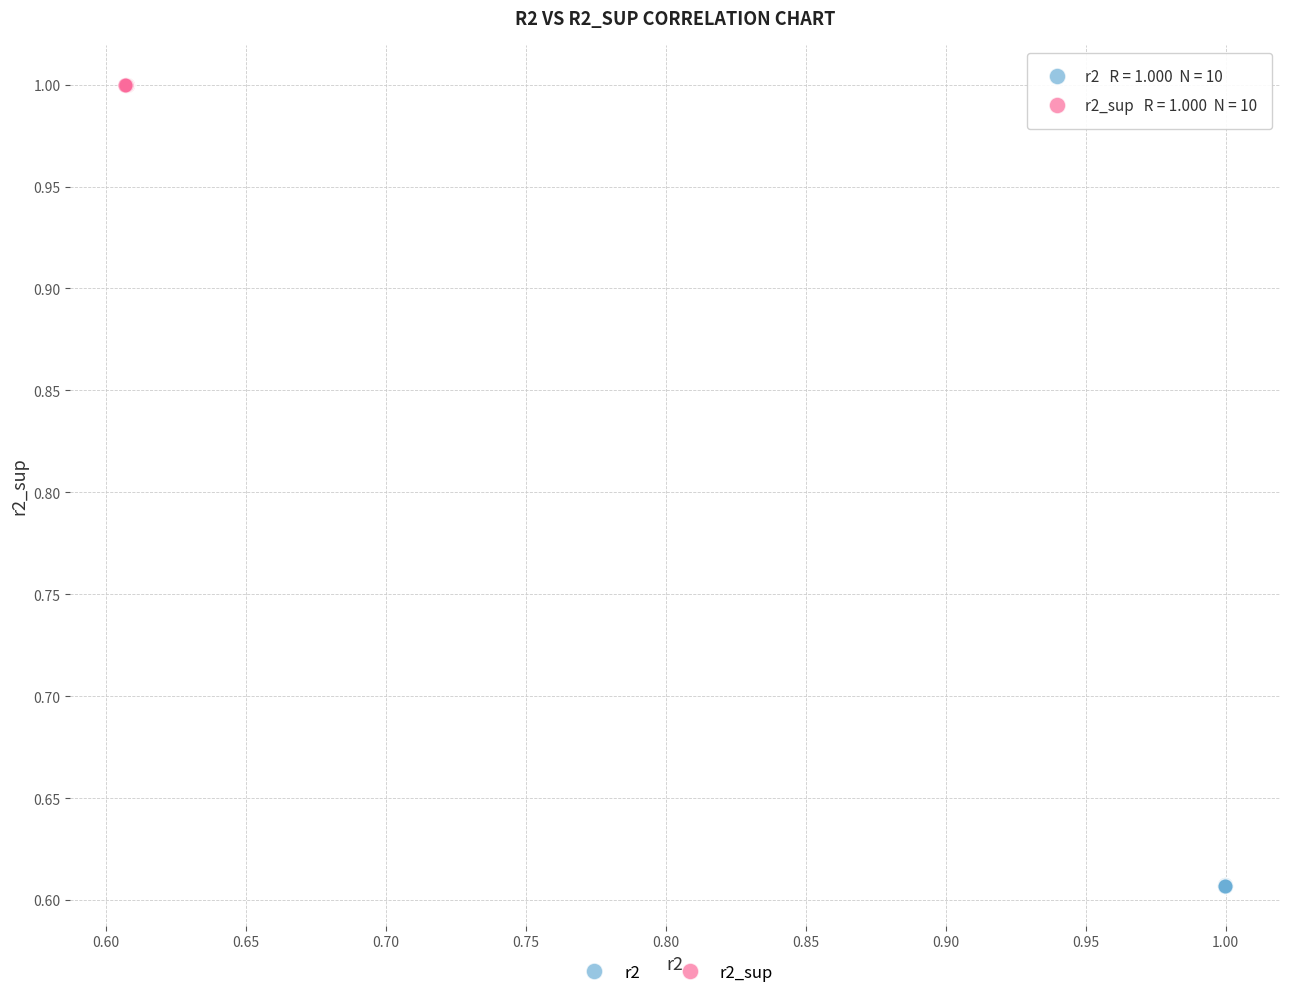

Which series reaches the minimum Y coordinate?

r2